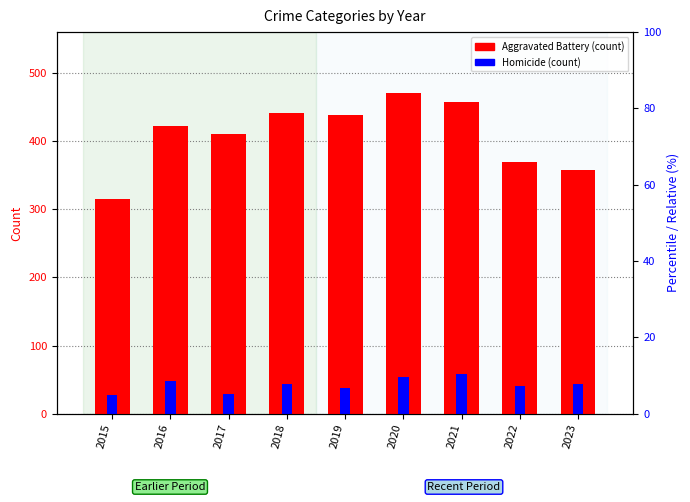

What is the average value of the Robbery (scaled) series?

82.1